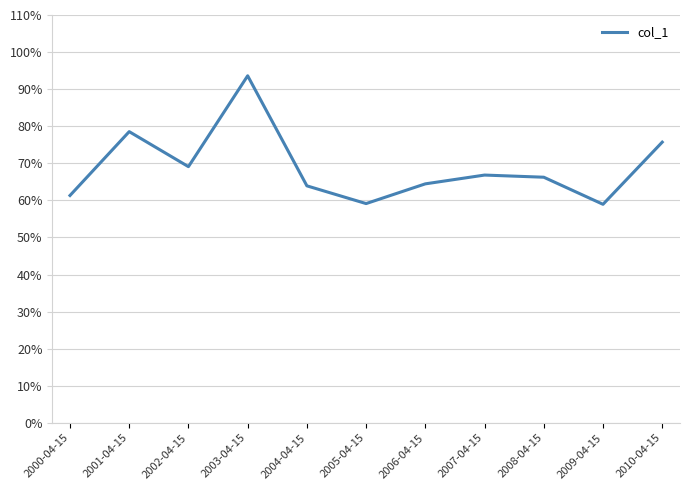

Does the chart have visible grid lines?

Yes